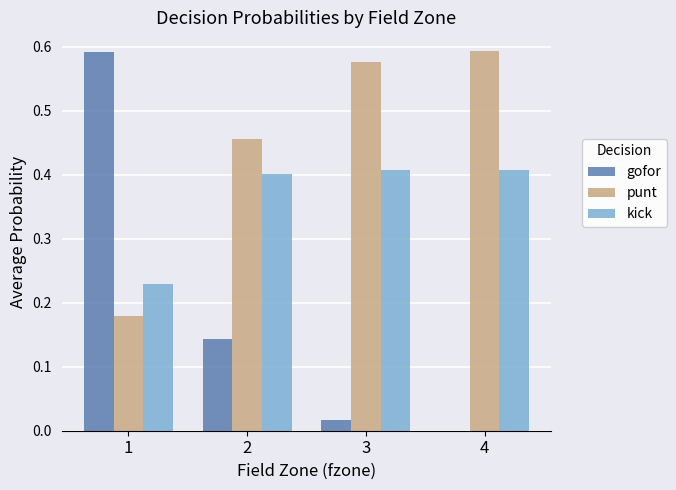

True or false: gofor has a value of 0.0 at 2.

False